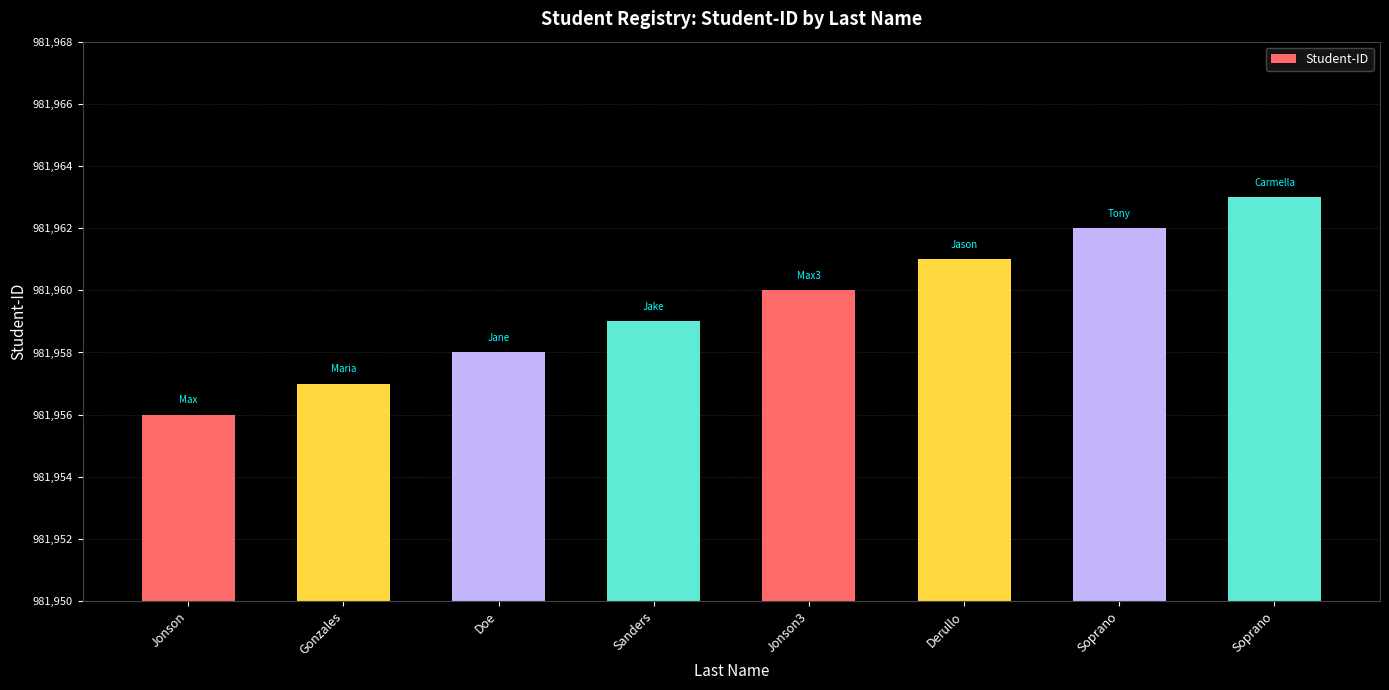

List the labels in order of value, smallest first.

Jonson, Gonzales, Doe, Sanders, Jonson3, Derullo, Soprano, Soprano